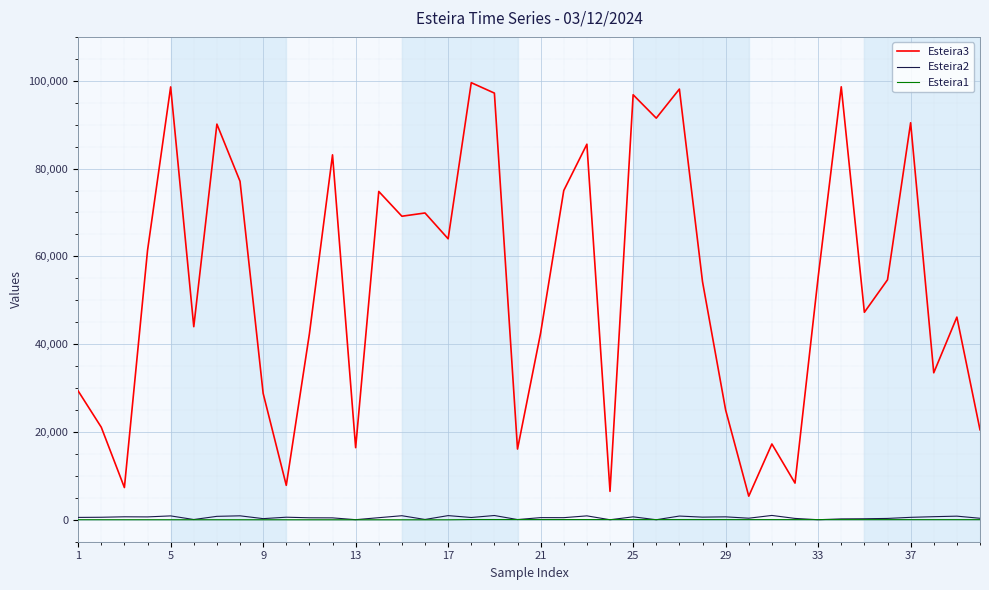

What is the greatest value displayed?

99568